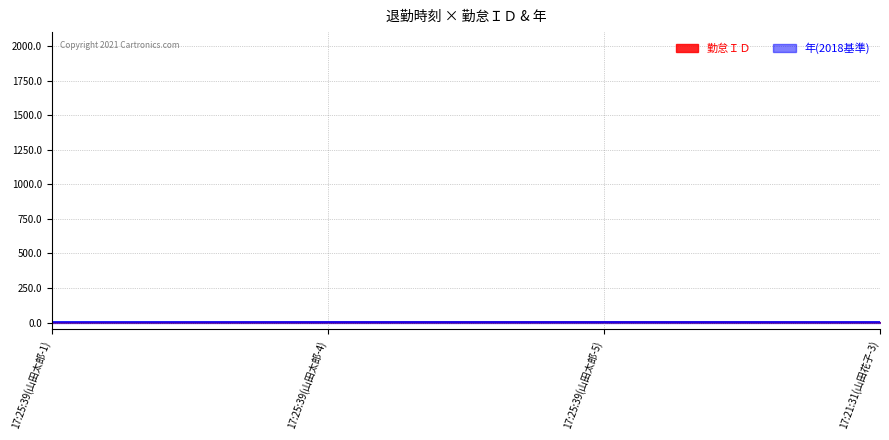

What is the sum of all values?

13